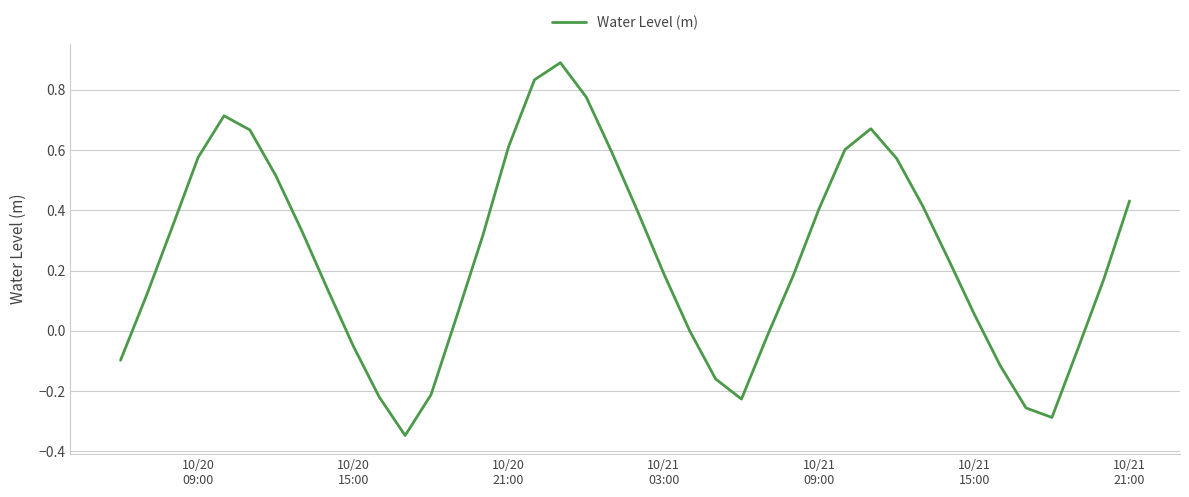

What is the maximum value shown in the chart?

0.9